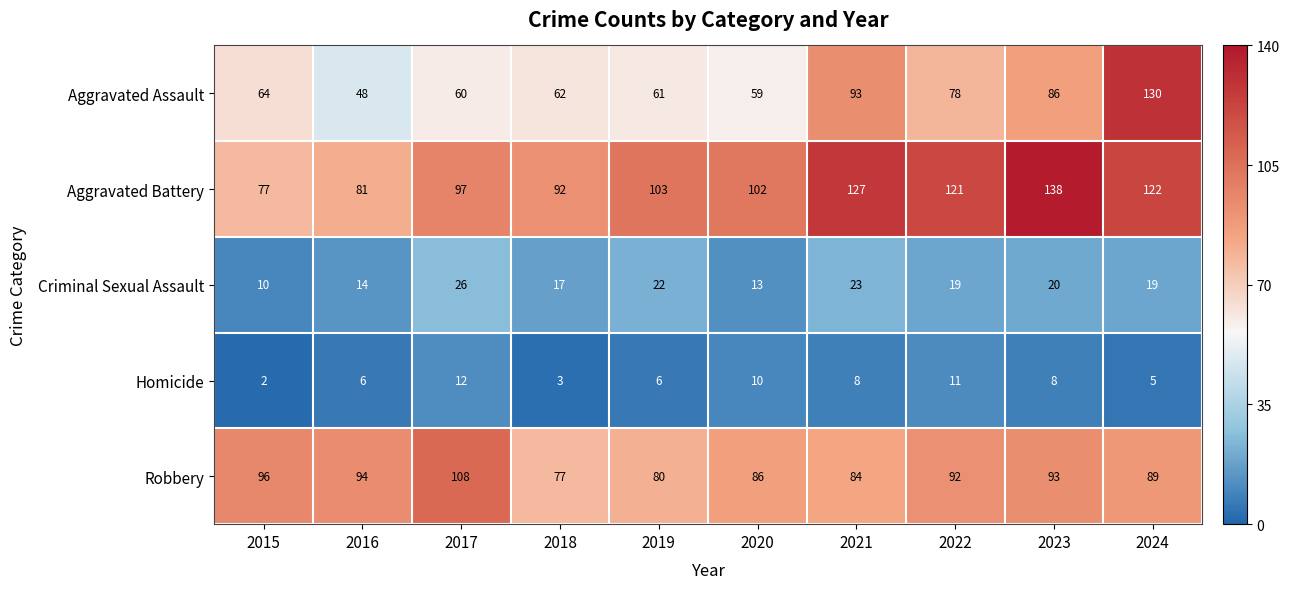

Which series has the largest range (max minus min)?

Aggravated Assault